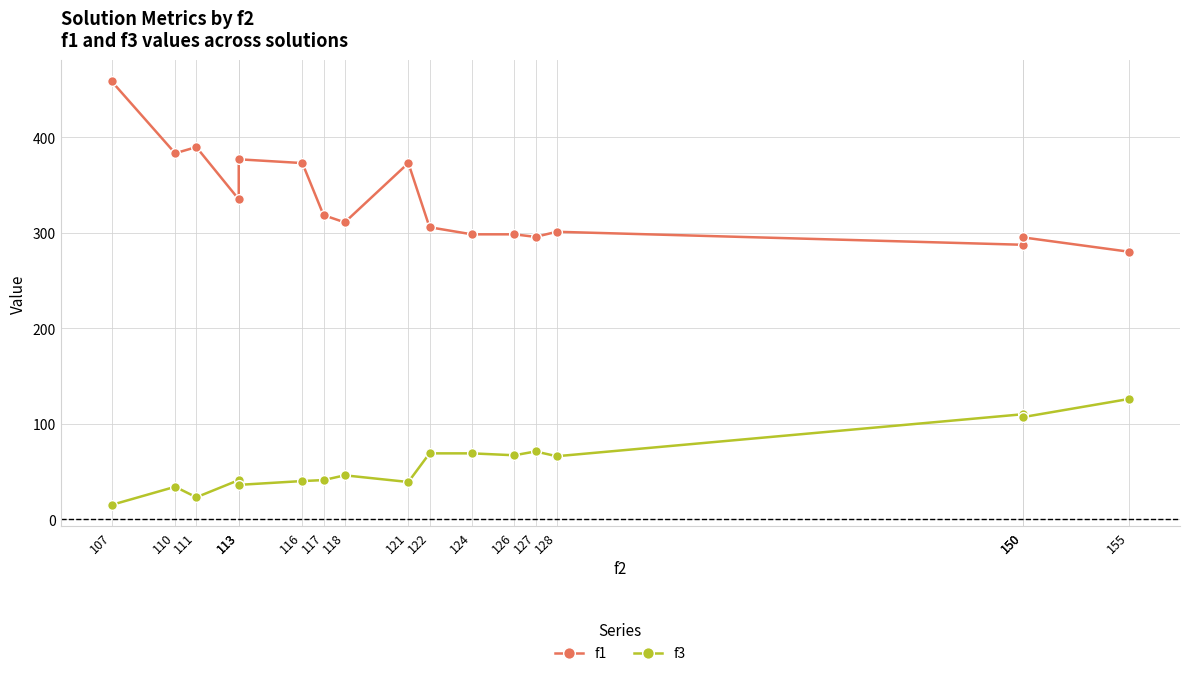

How many data points does each series have?

17